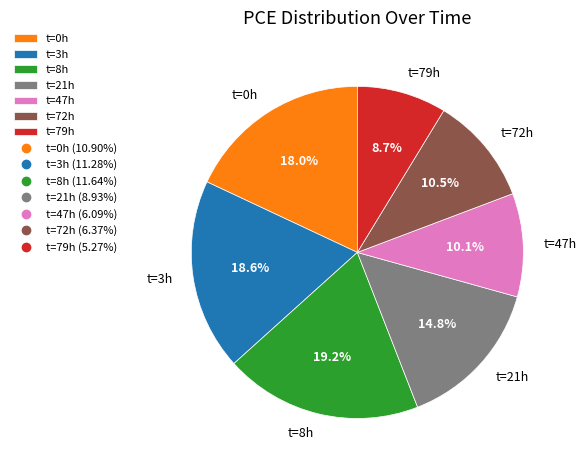

Is the sum of t=79h and t=47h greater than half?

No